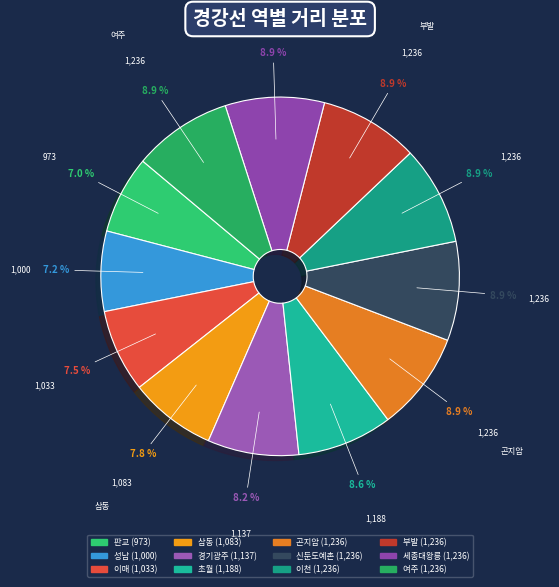

To the nearest percent, what is the combined percentage of 곤지암 and 삼동?

17%